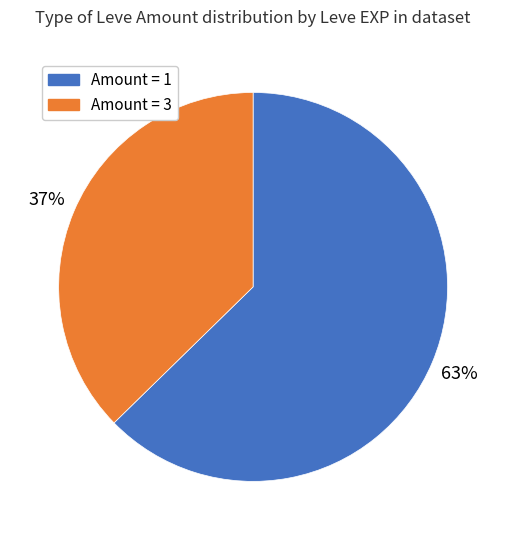

Is there any slice that represents more than half of the pie?

Yes